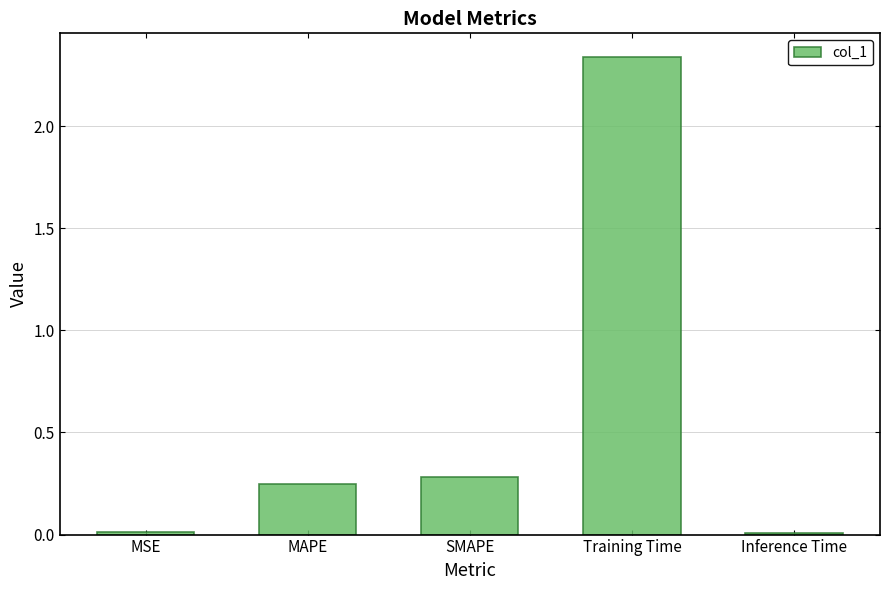

What position from the left is MAPE?

2